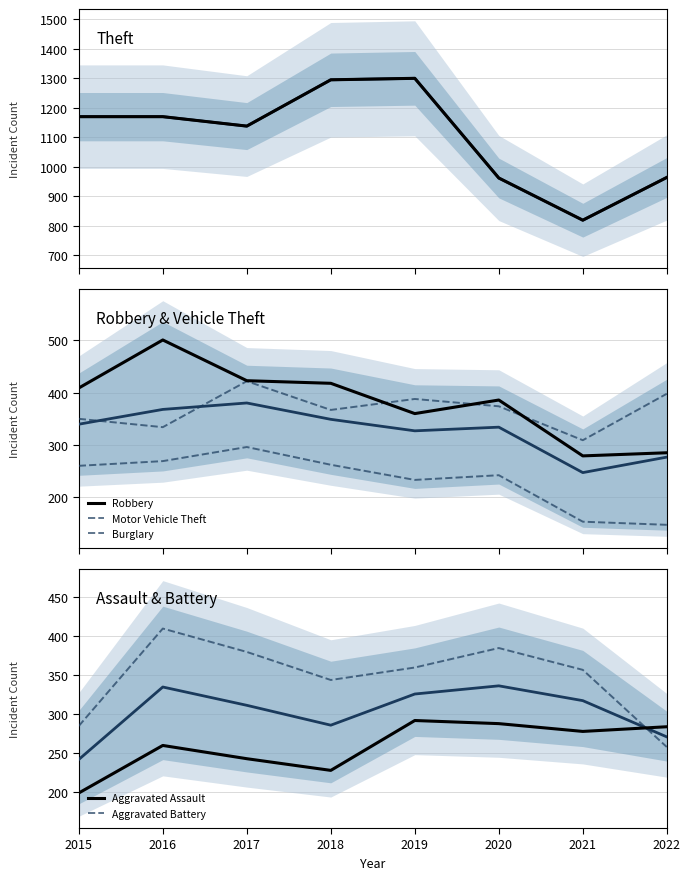

What is the highest value of the Aggravated Battery series?

410